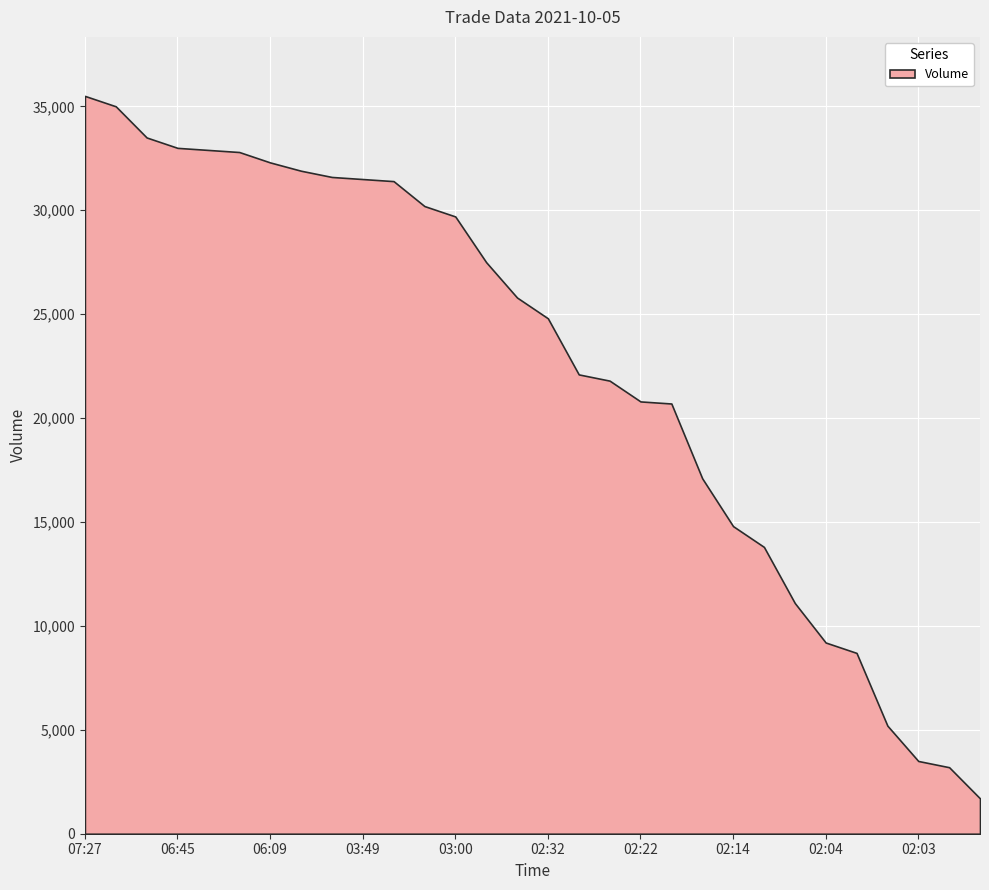

What is the difference between the maximum and minimum values?

33800